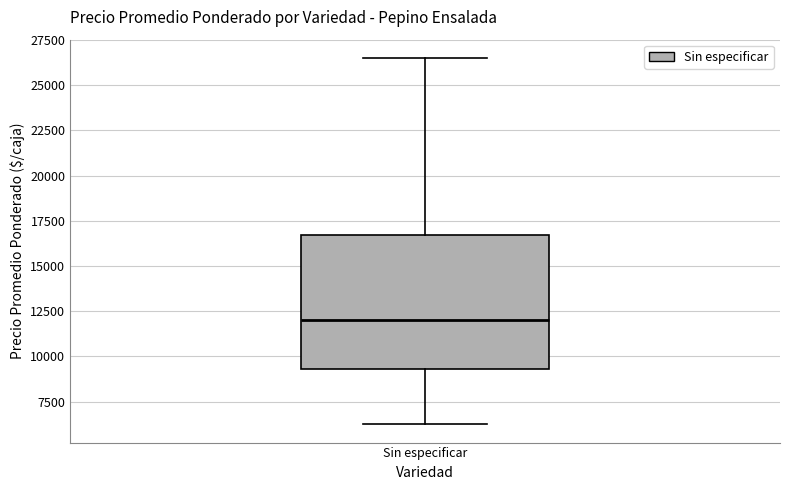

Transcribe this box plot: give where the median line is, the range the box spans, and where the two whiskers end, as read against the y-axis. The values are not printed on the chart, so give them approximately, as read against the axis.

median 12000, box 9500 to 16500, whiskers 6500 to 26500